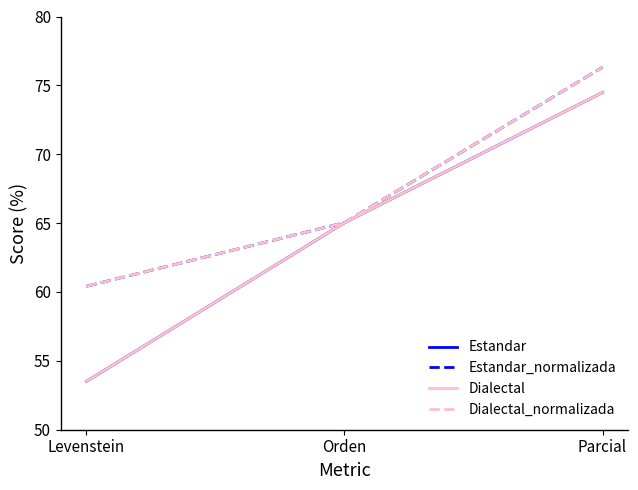

Is this an area chart (filled region under the line)?

No